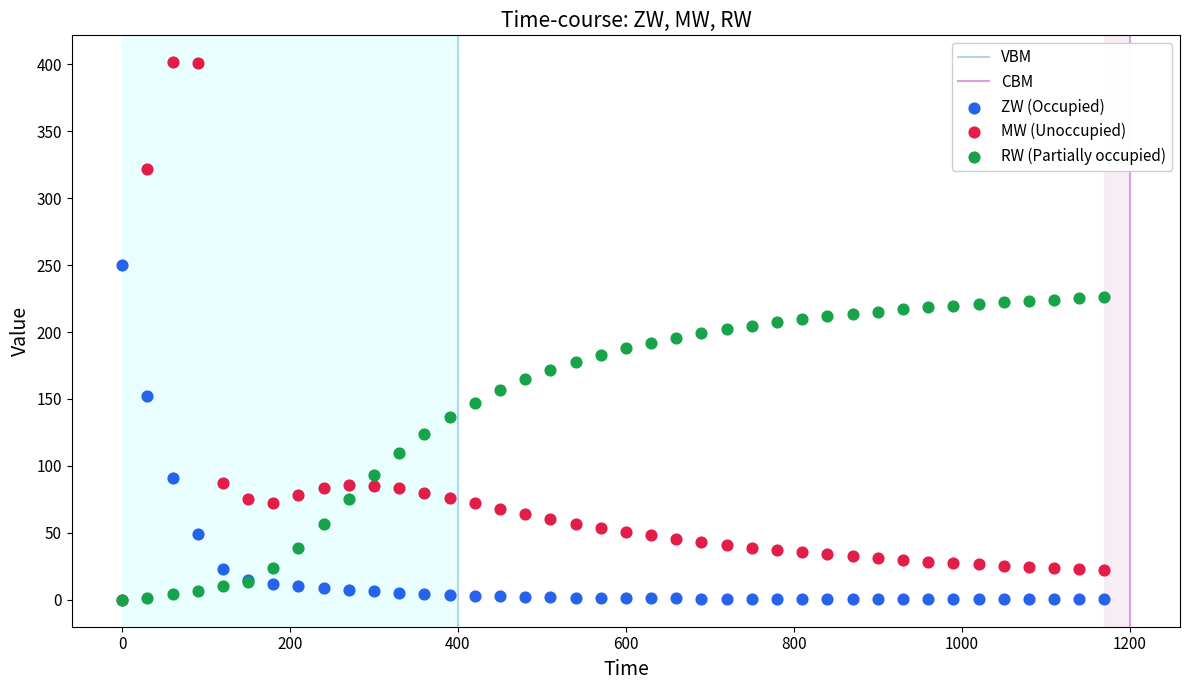

Which series has the largest Y range (max minus min)?

MW (Unoccupied)